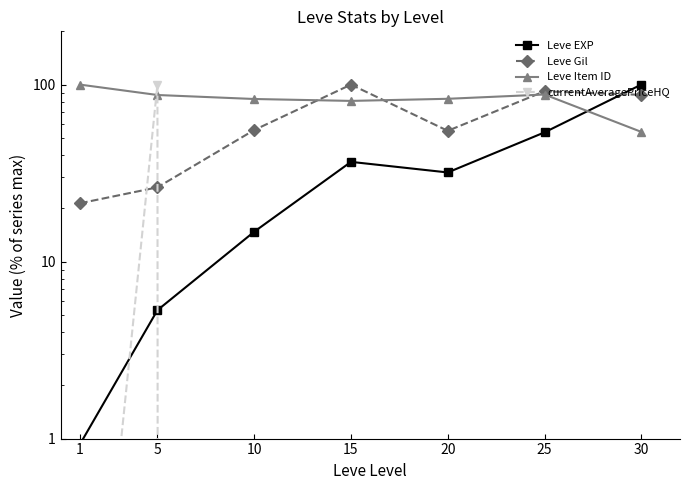

True or false: Leve Item ID and Leve Gil cross at least once.

True